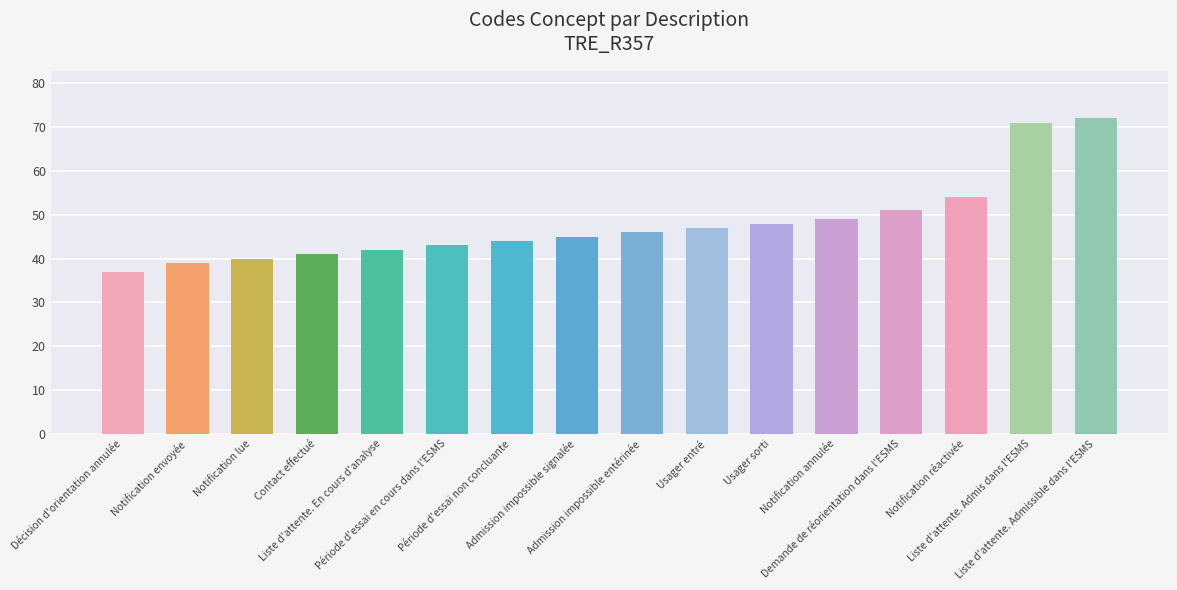

The chart shows a value of 42 at Liste d'attente. En cours d'analyse. True or false?

True